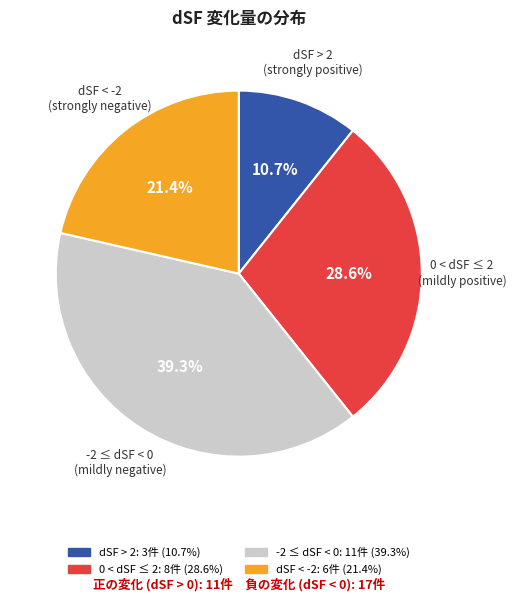

Is there a majority slice in this chart?

No